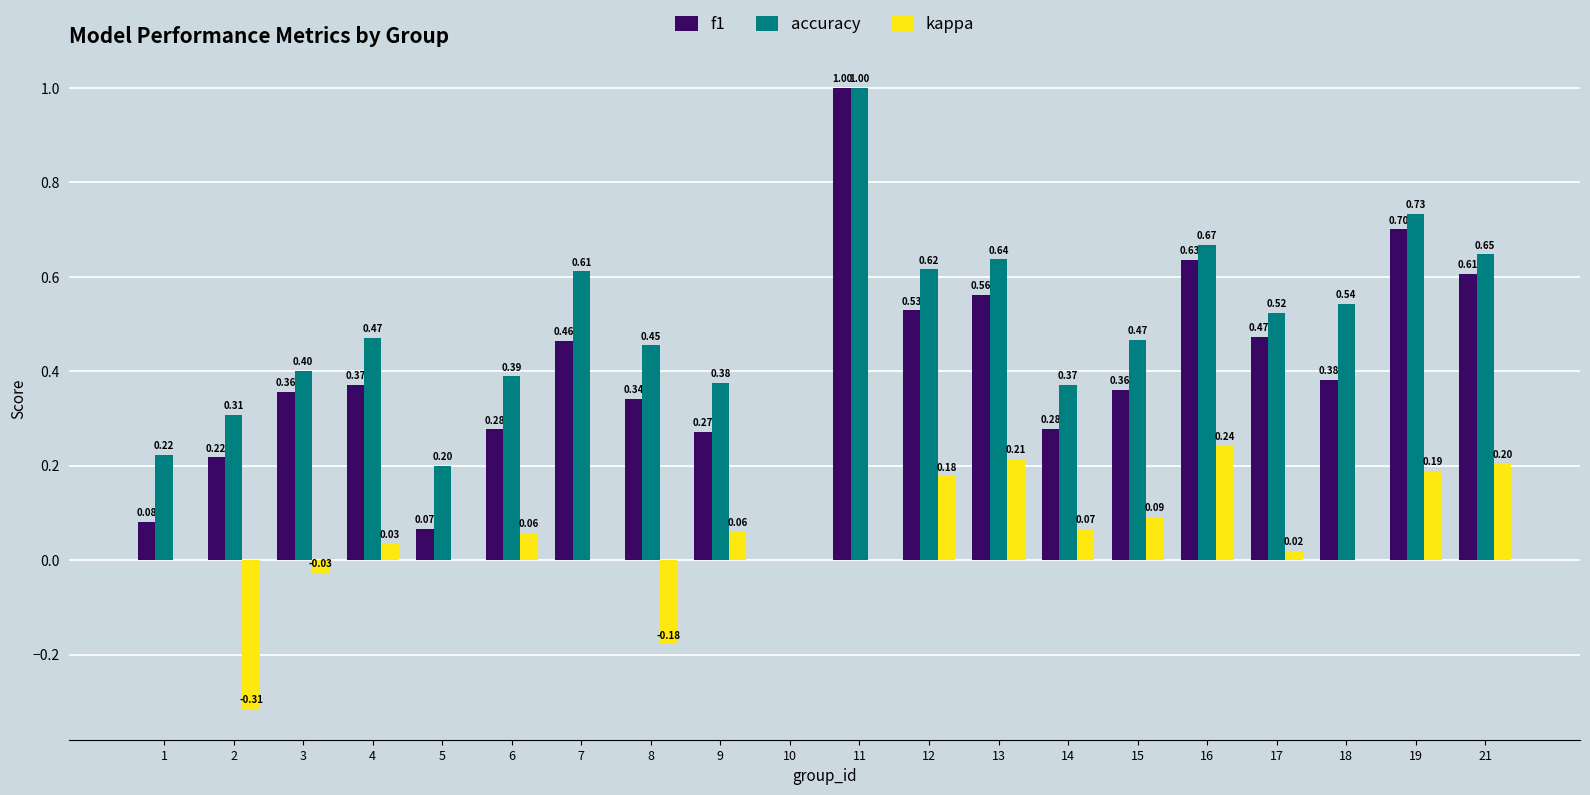

Are the bars horizontal?

No